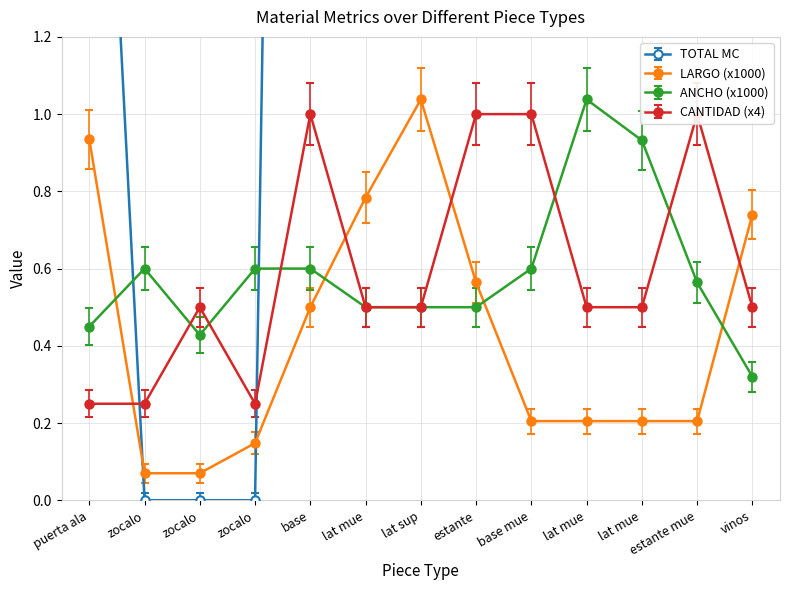

Between lat mue and lat mue, which is larger?

lat mue